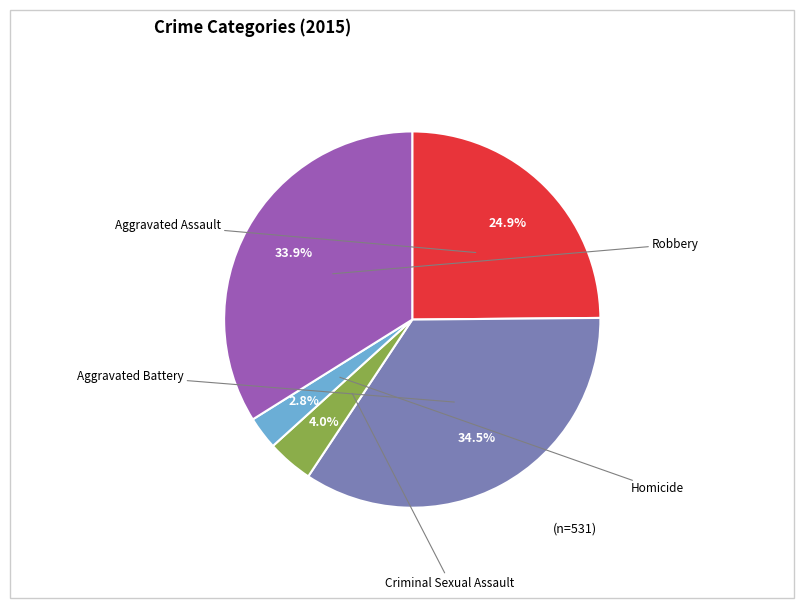

Is there a majority slice in this chart?

No